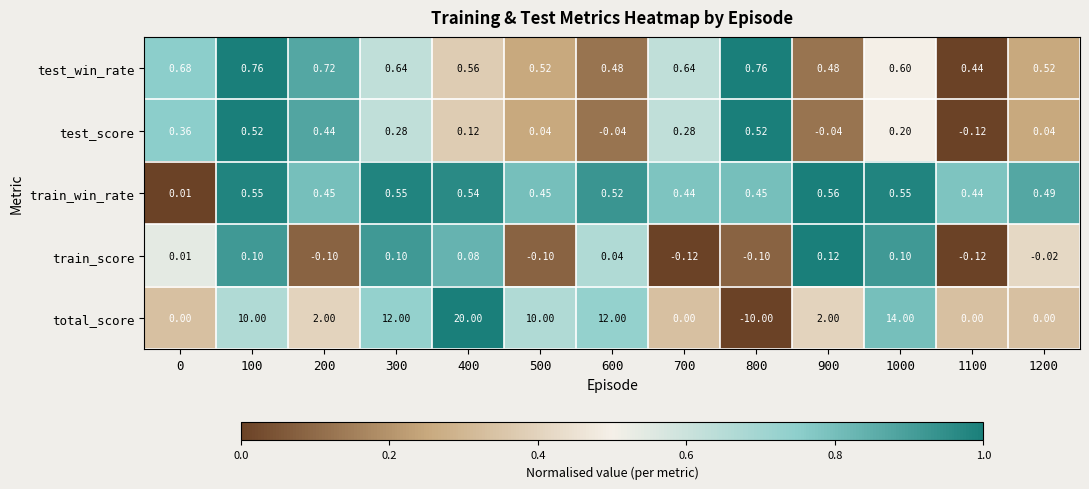

Which series has the widest spread of values?

total_score